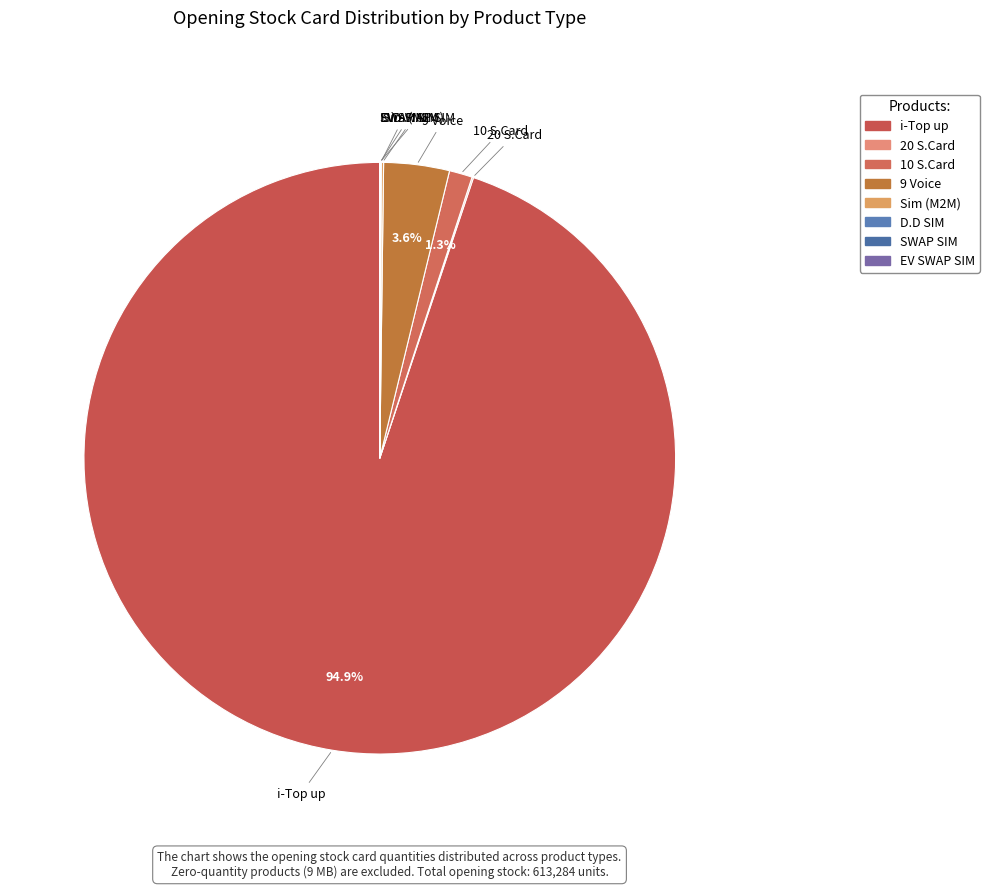

Which slice is the largest?

i-Top up